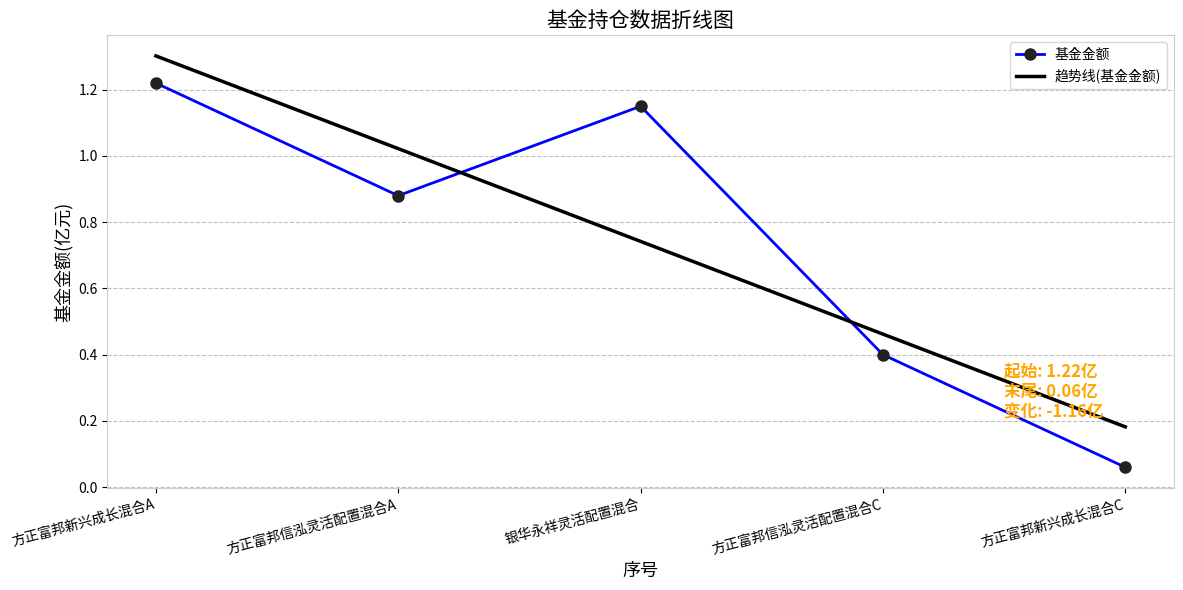

True or false: 趋势线(基金金额) has more than 2 points higher than both neighbors.

False